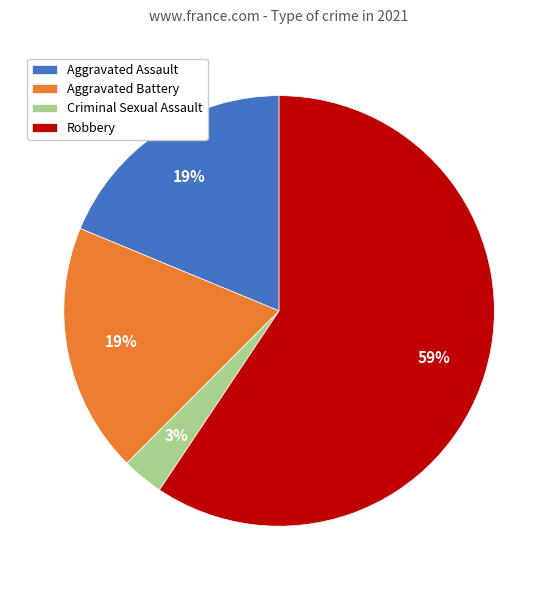

Does any single category account for the majority?

Yes